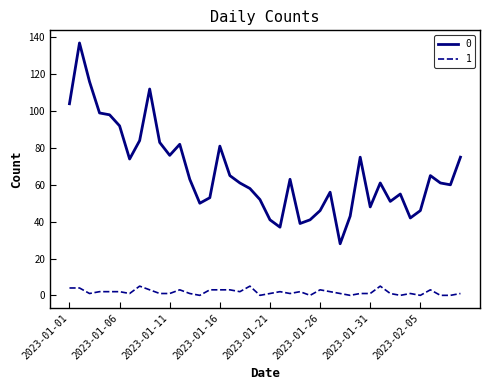

True or false: 1 and 0 cross at least once.

False